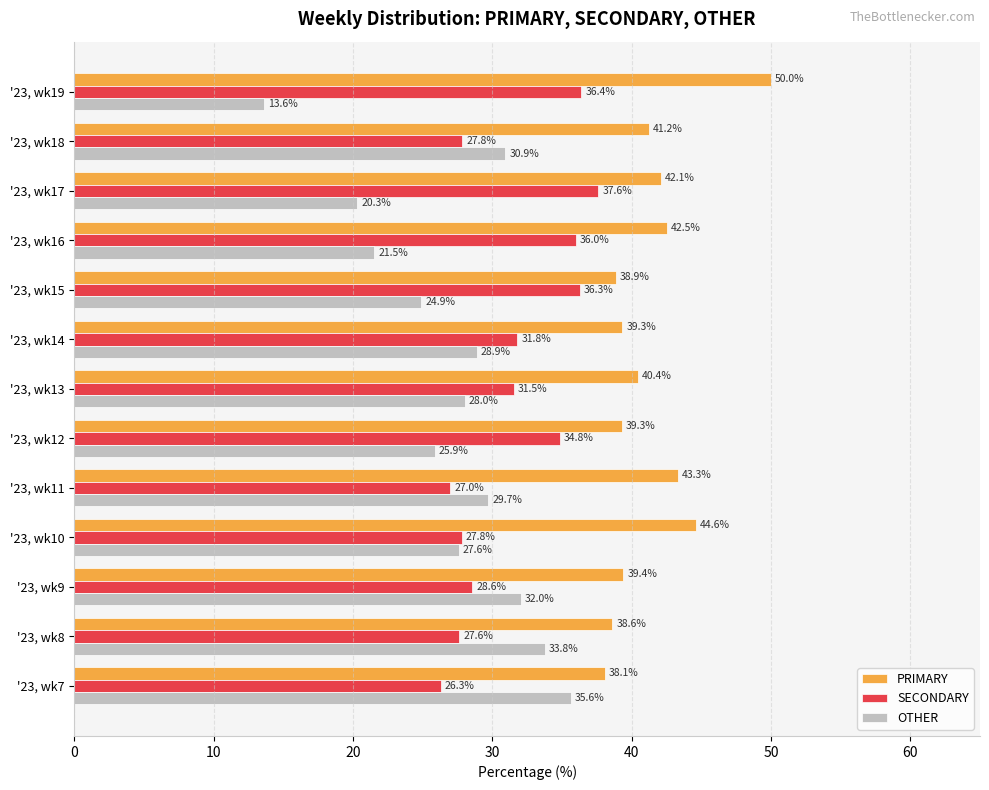

List the series in order of their overall mean, highest first.

PRIMARY, SECONDARY, OTHER